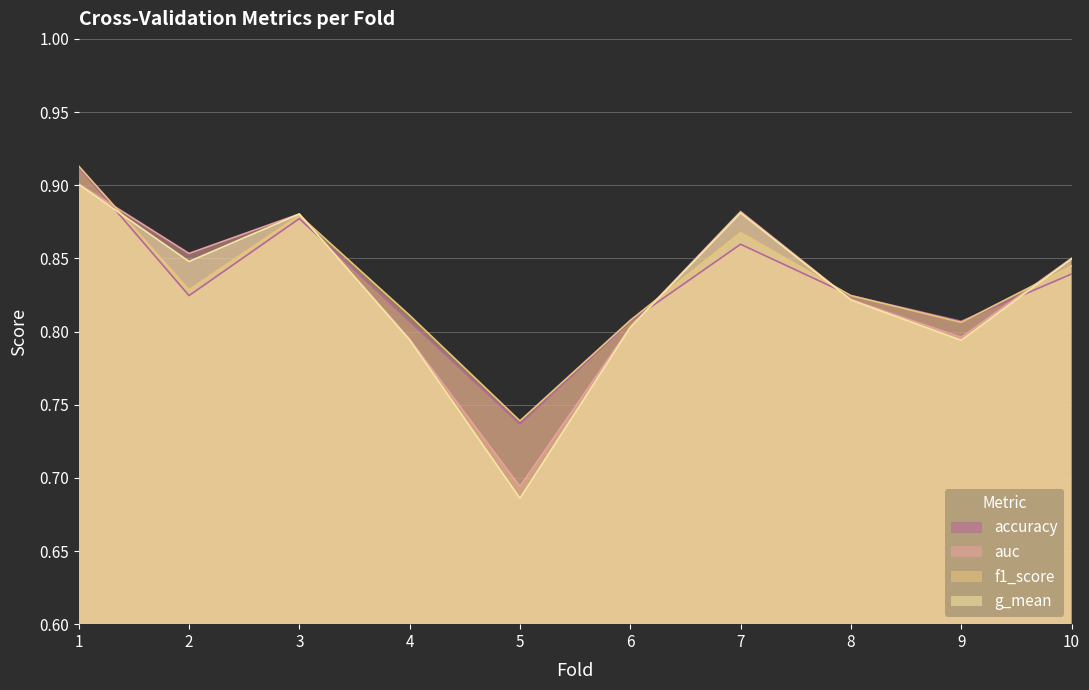

Count the auc values in the range 0 to 1.

10